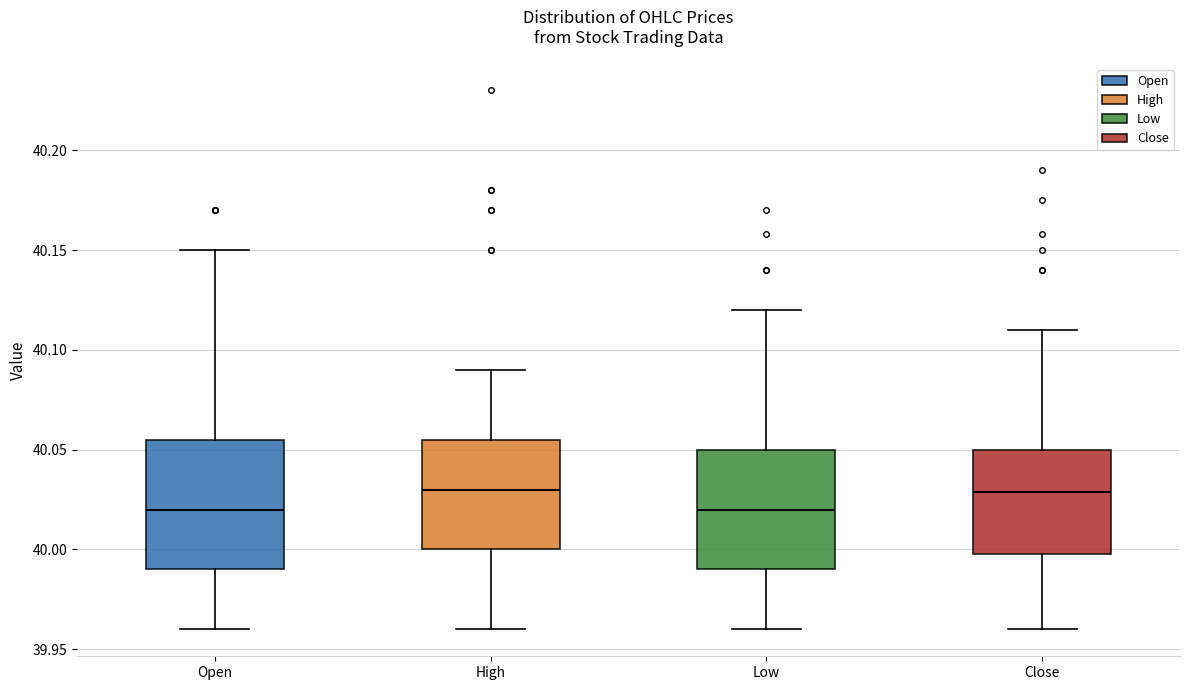

Where does the upper whisker of the box for Low end on the y-axis? The values are not printed on the chart, so give them approximately, as read against the axis.

40.120